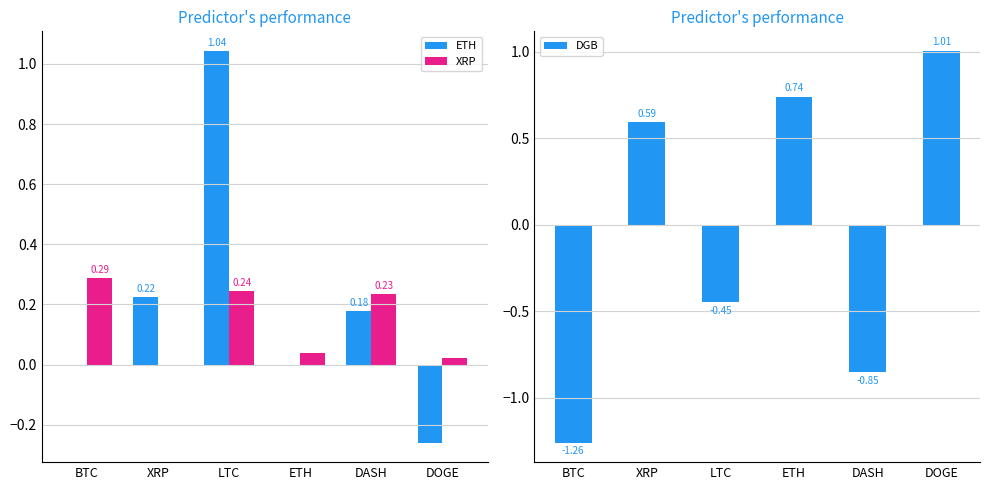

Count the number of categories in the chart.

6